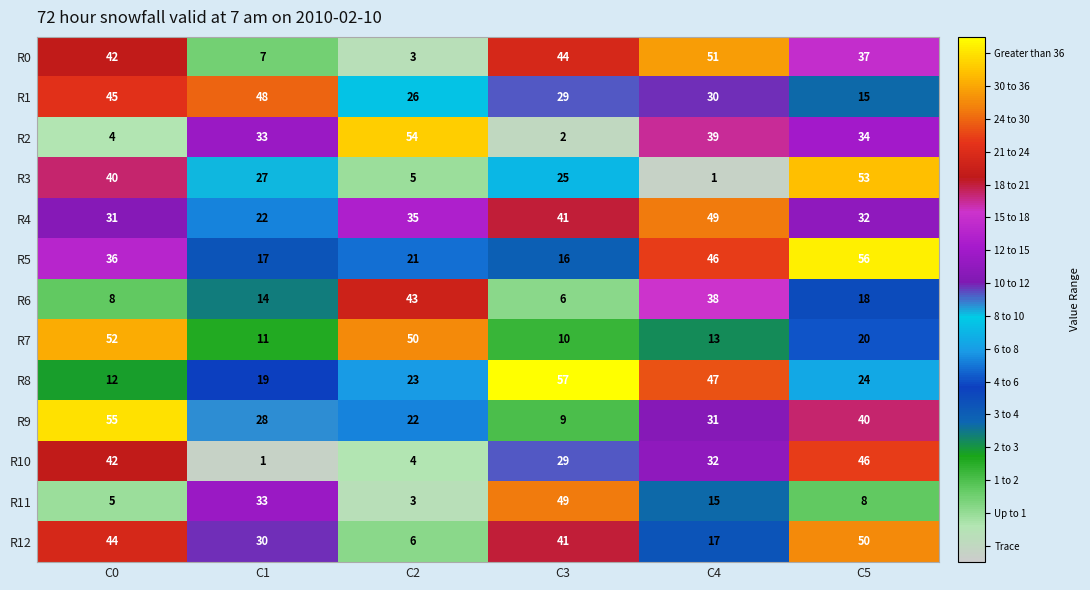

What is the highest value of the R4 series?

49